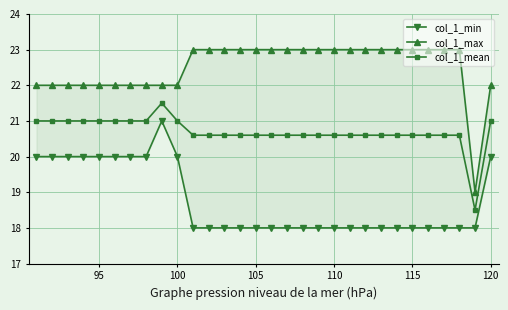

The col_1_mean series shows 21.0 at 100. True or false?

True